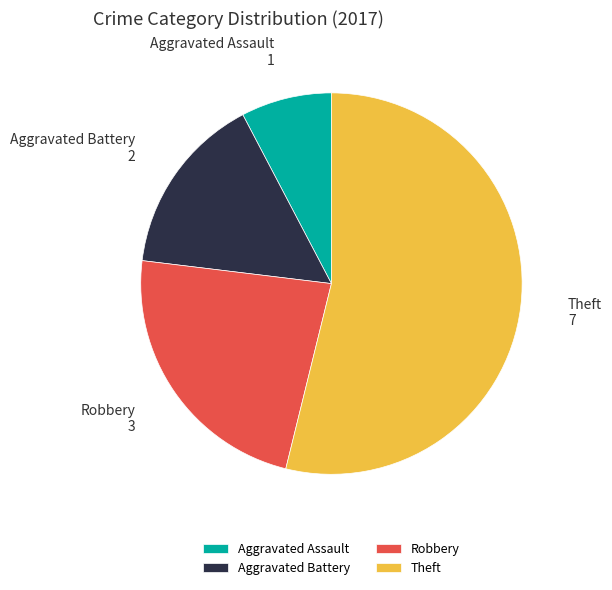

Which category has the smallest portion of the pie?

Aggravated Assault